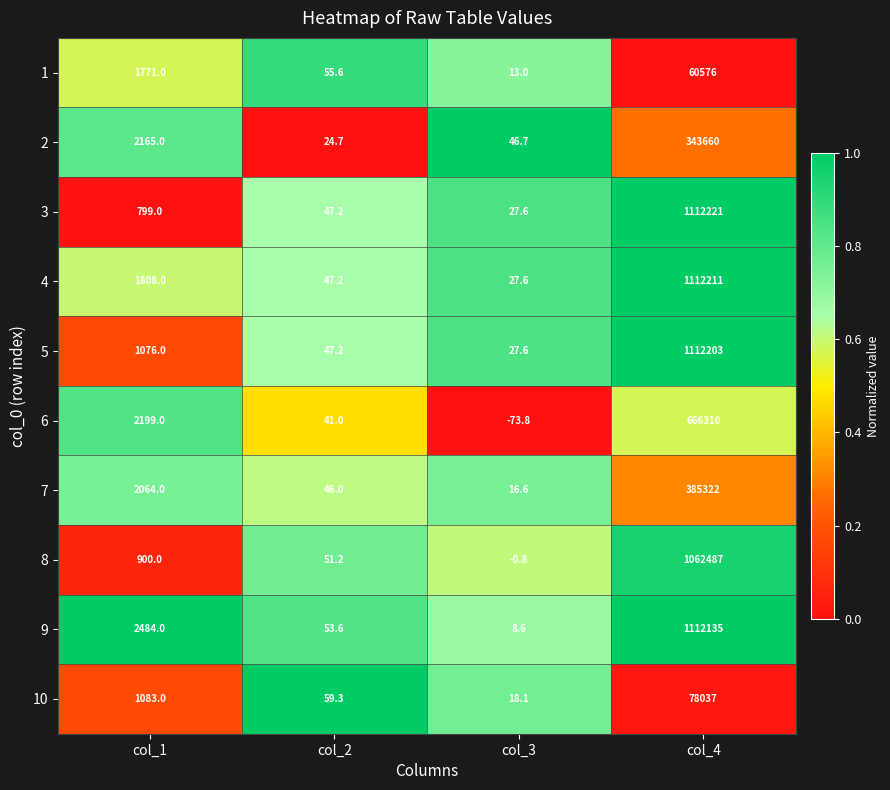

Which series has the largest total across all categories?

9